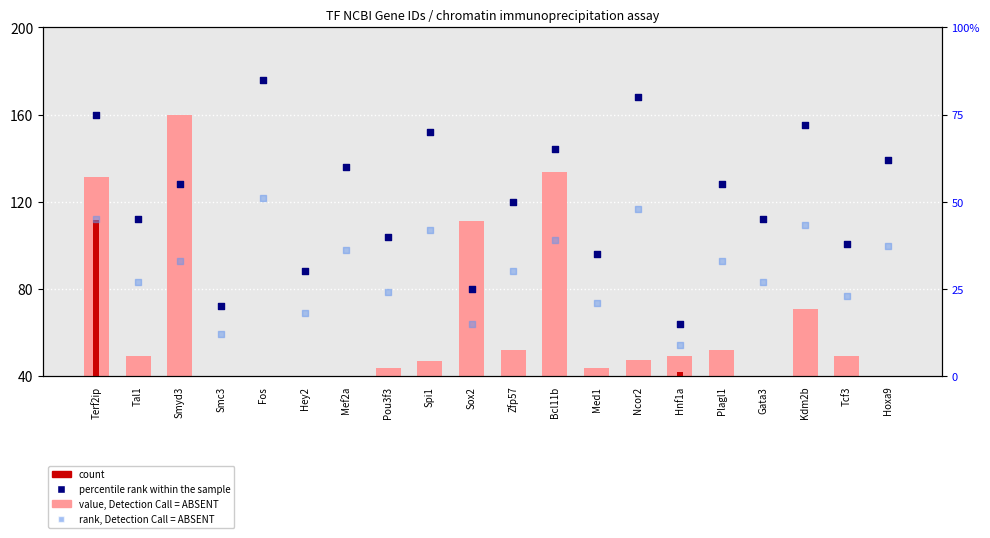

What is the total value across all series at Med1?

99.6